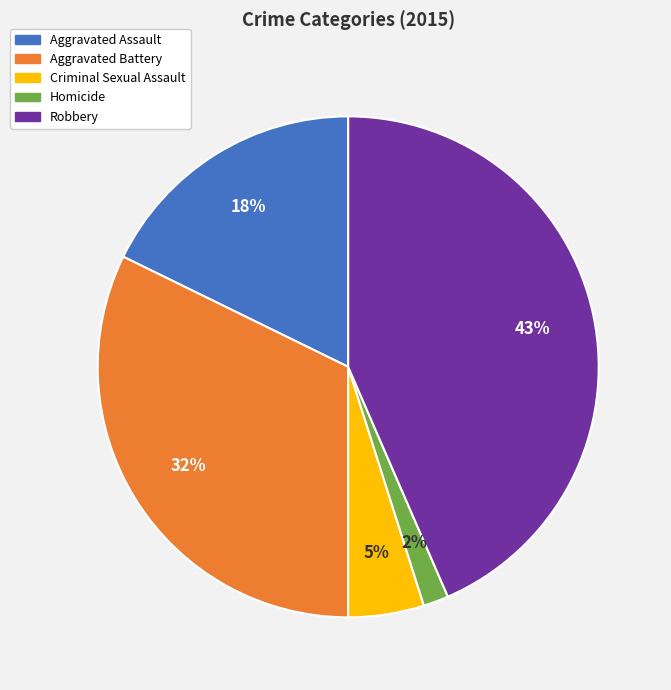

Rank the categories by value from highest to lowest.

Robbery, Aggravated Battery, Aggravated Assault, Criminal Sexual Assault, Homicide